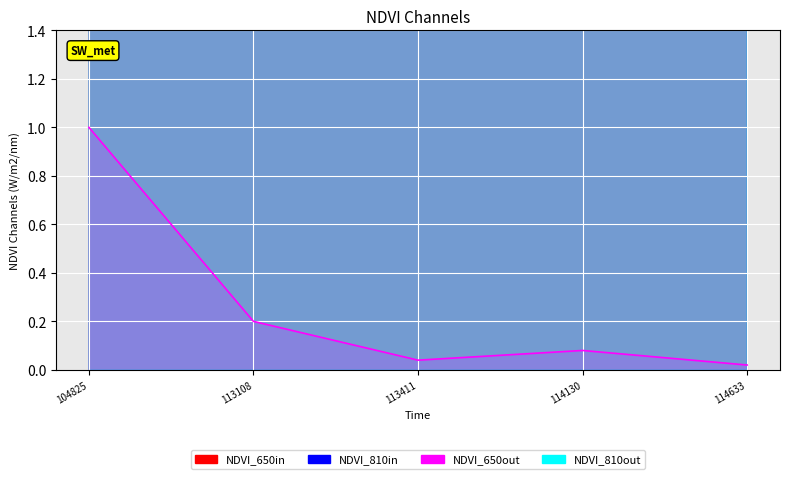

Reading left to right, what are all the values shown in this chart?

NDVI_650in: 104825=2.4	113108=2.4	113411=2.4	114130=2.5	114633=2.5
NDVI_810in: 104825=2.4	113108=2.4	113411=2.4	114130=2.5	114633=2.5
NDVI_650out: 104825=1.0	113108=0.2	113411=0.0	114130=0.1	114633=0.0
NDVI_810out: 104825=2.4	113108=2.4	113411=2.4	114130=2.5	114633=2.5